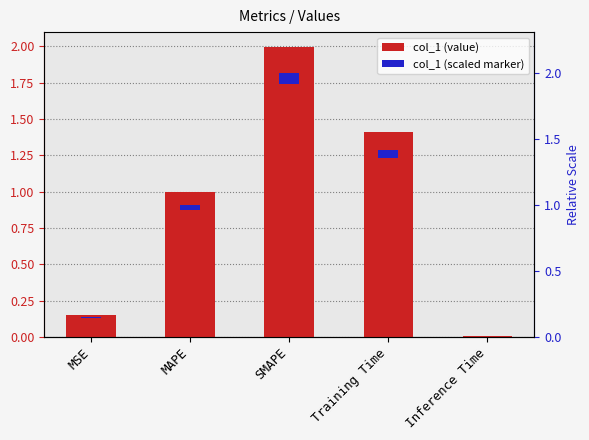

Which label corresponds to the smallest value in the chart?

Inference Time